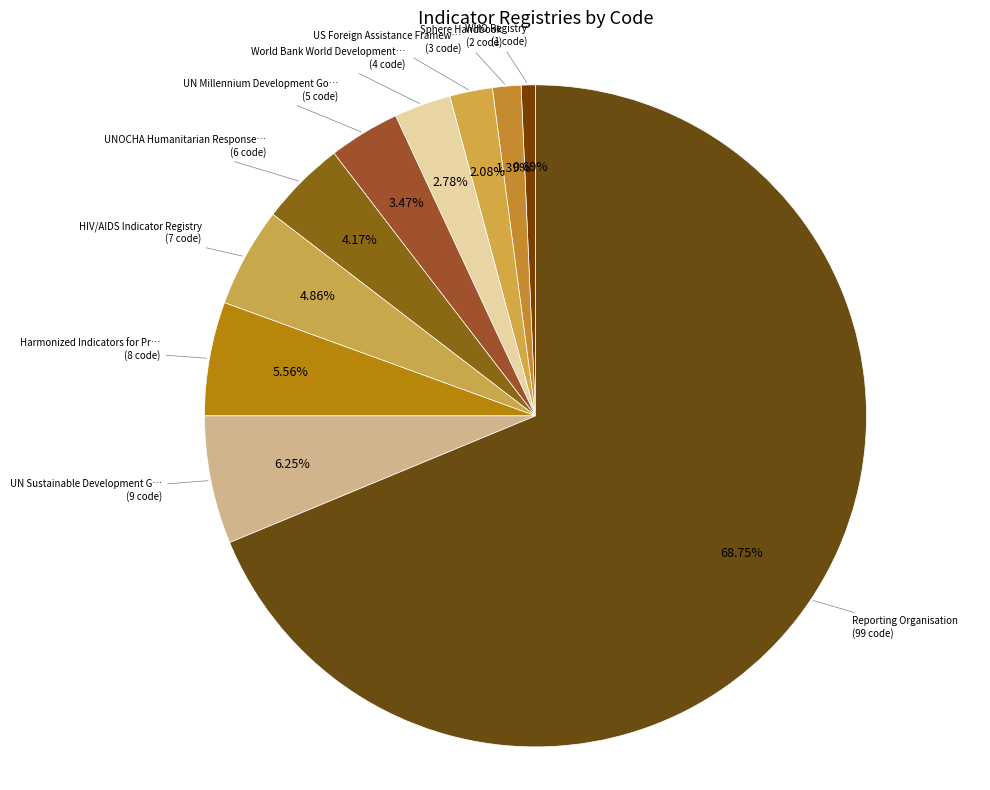

How many segments does this pie chart have?

10